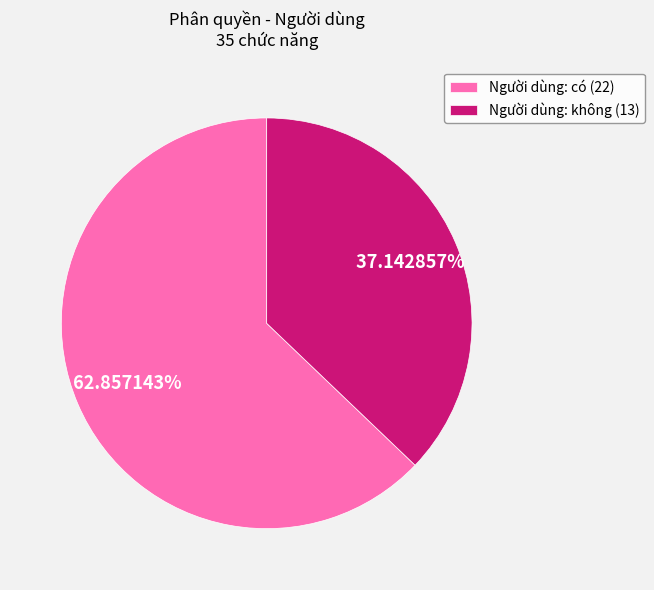

To the nearest percent, what is the average slice percentage?

50%